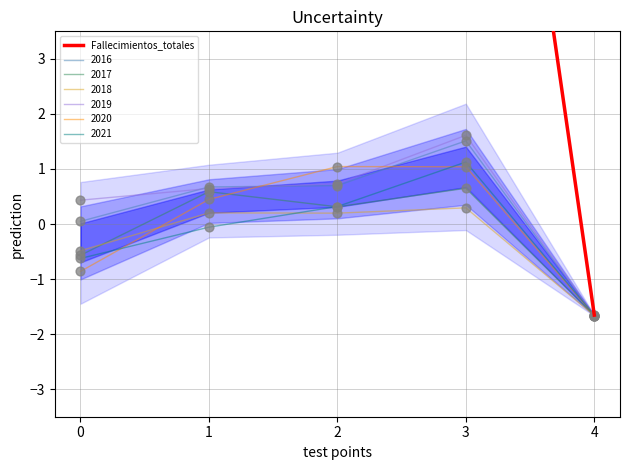

Which has a higher value, 1 or 0?

1